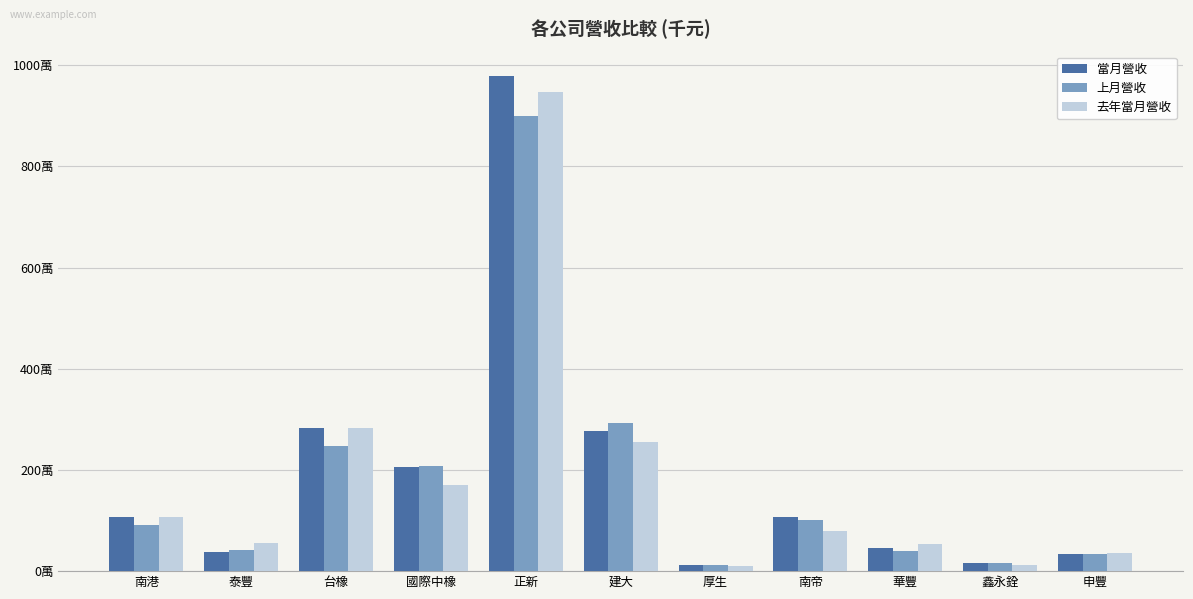

What are all the series names shown in the legend?

當月營收, 上月營收, 去年當月營收